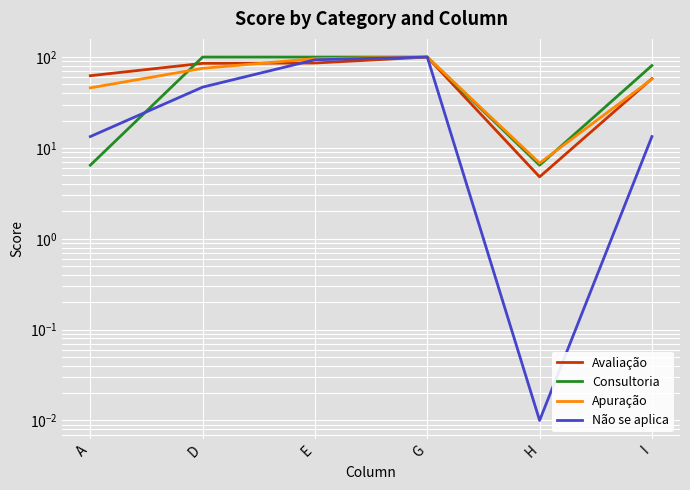

Where do Avaliação and Não se aplica first cross each other?

D and E